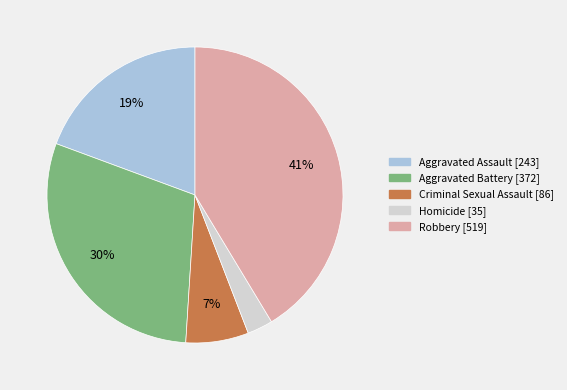

Is there any slice that represents more than half of the pie?

No